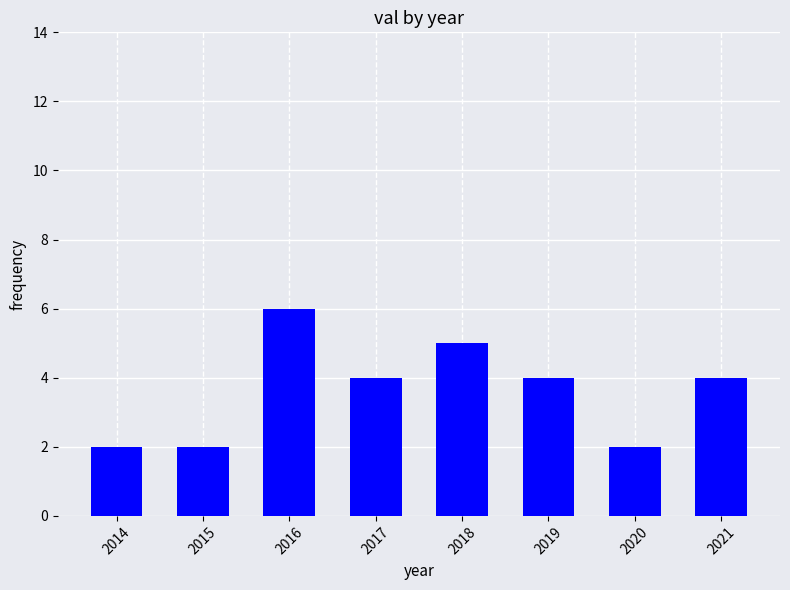

What is the ratio of the value at 2017 to the value at 2019?

1.0